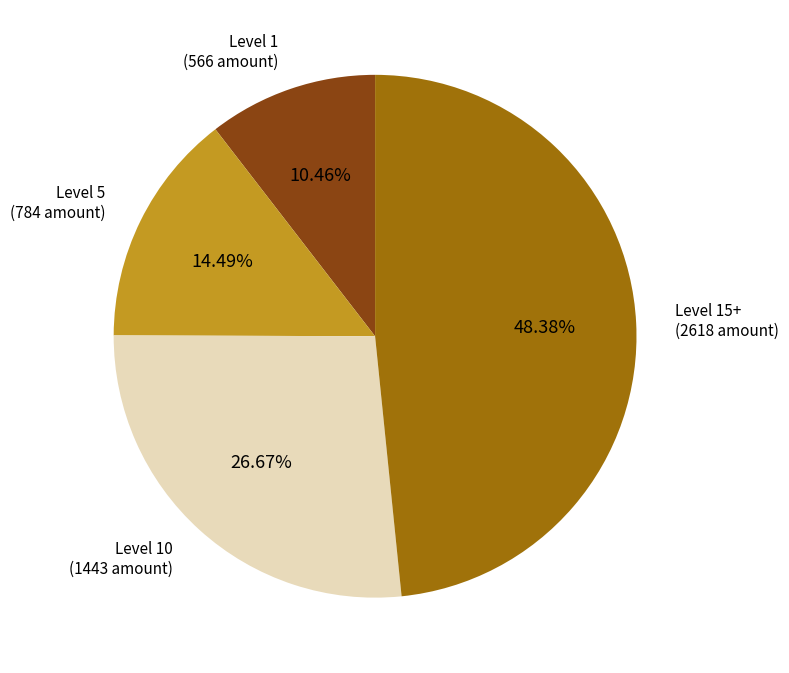

Is the sum of Level 15+ (2618 amount) and Level 5 (784 amount) greater than half?

Yes